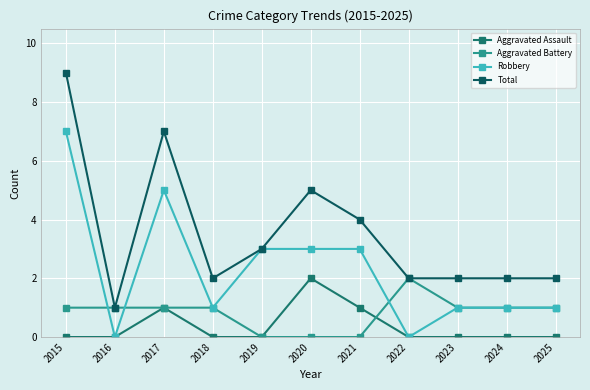

Which category has the highest value in the Robbery series?

2015